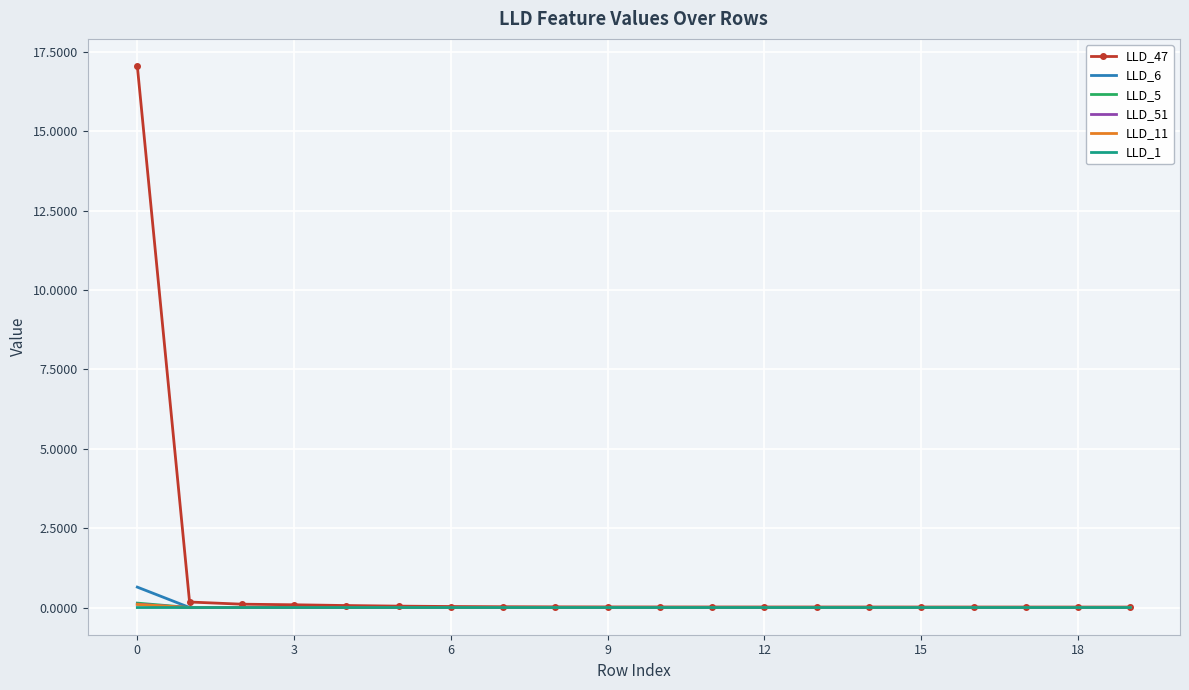

Which series has the largest total across all categories?

LLD_47